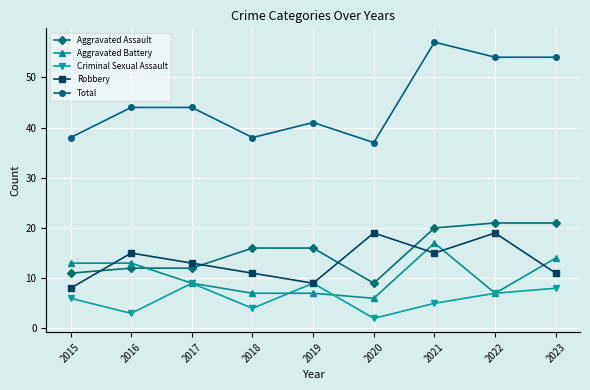

Between which two adjacent categories do Robbery and Aggravated Battery first intersect?

2015 and 2016